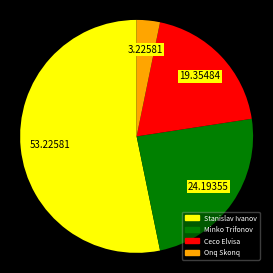

Which has a higher value, Onq Skonq or Ceco Elvisa?

Ceco Elvisa